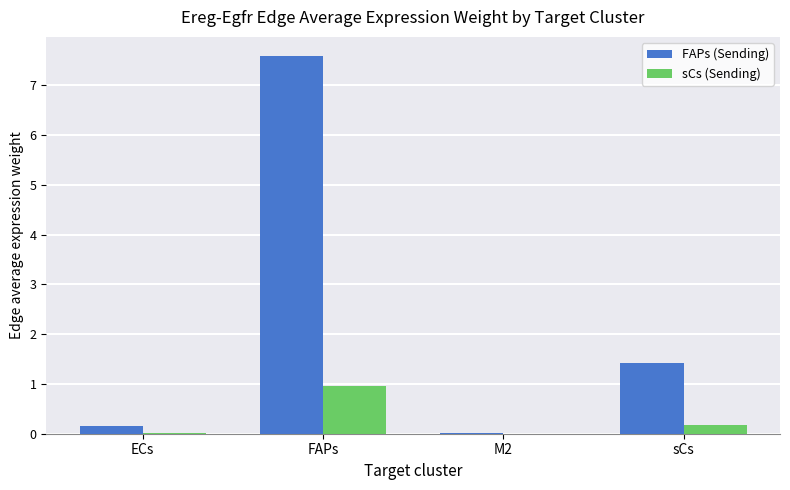

Is it true that FAPs (Sending) equals 7.6 at FAPs?

True